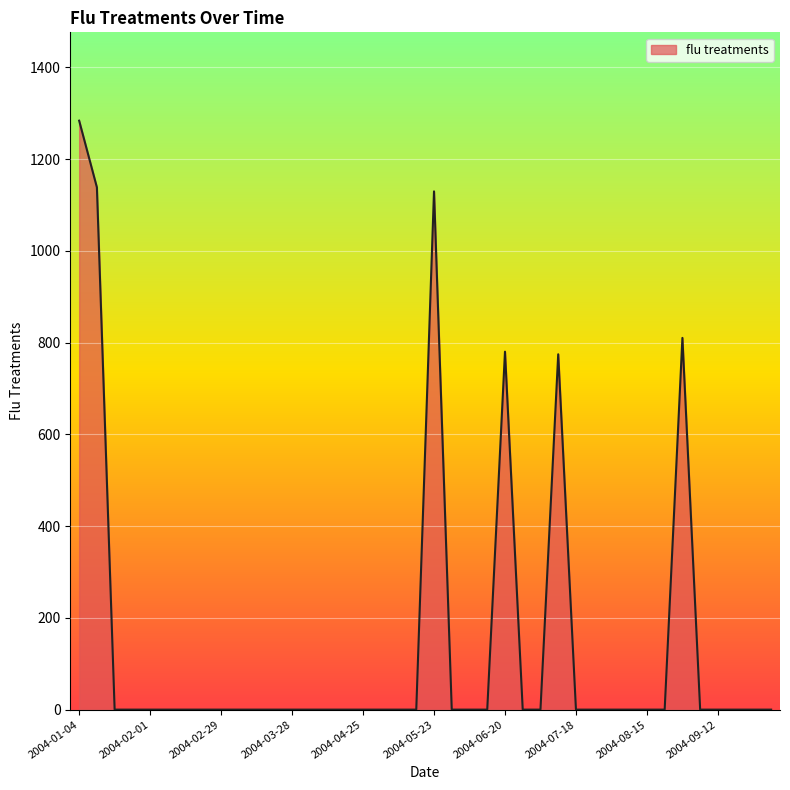

How many lines are shown in the chart?

1